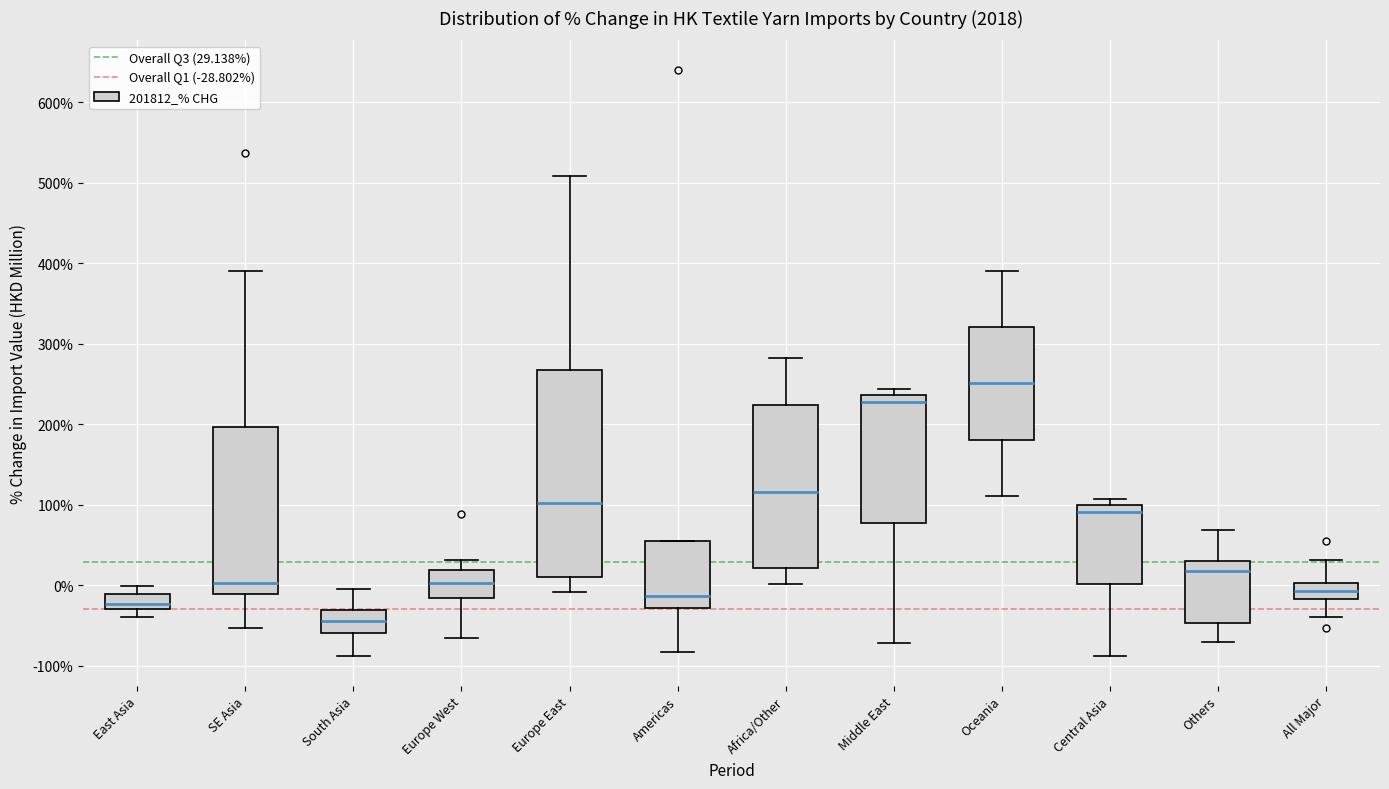

Reading left to right, read every box against the y-axis: the position of its median line, the range the box covers, and the ends of its whiskers. The values are not printed on the chart, so give them approximately, as read against the axis.

East Asia: median -20, box -30 to -10, whiskers -40 to 0
SE Asia: median 0, box -10 to 200, whiskers -50 to 390
South Asia: median -40, box -60 to -30, whiskers -90 to 0
Europe West: median 0, box -20 to 20, whiskers -70 to 30
Europe East: median 100, box 10 to 270, whiskers -10 to 510
Americas: median -10, box -30 to 60, whiskers -80 to 60
Africa/Other: median 120, box 20 to 220, whiskers 0 to 280
Middle East: median 230, box 80 to 240, whiskers -70 to 240 (just above the box's upper edge)
Oceania: median 250, box 180 to 320, whiskers 110 to 390
Central Asia: median 90, box 0 to 100, whiskers -90 to 110
Others: median 20, box -50 to 30, whiskers -70 to 70
All Major: median -10, box -20 to 0, whiskers -40 to 30